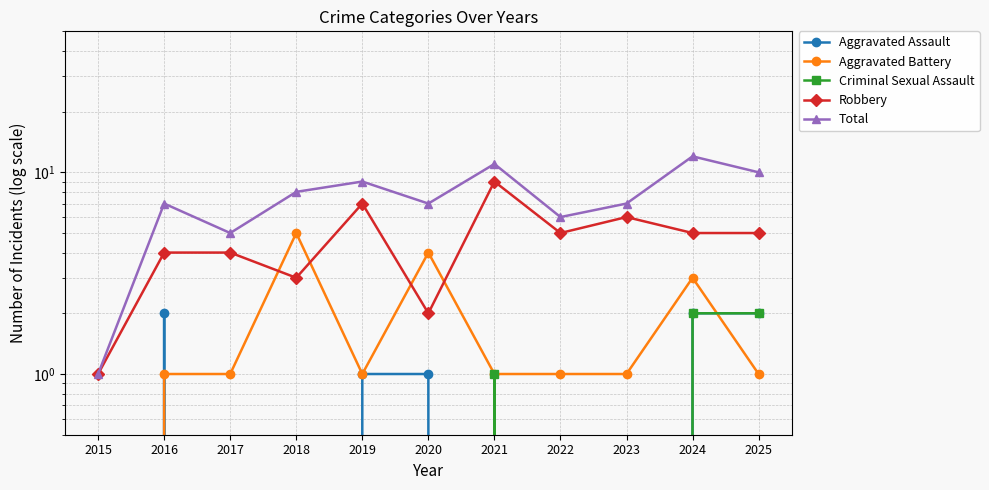

True or false: Robbery and Aggravated Battery cross at least once.

True